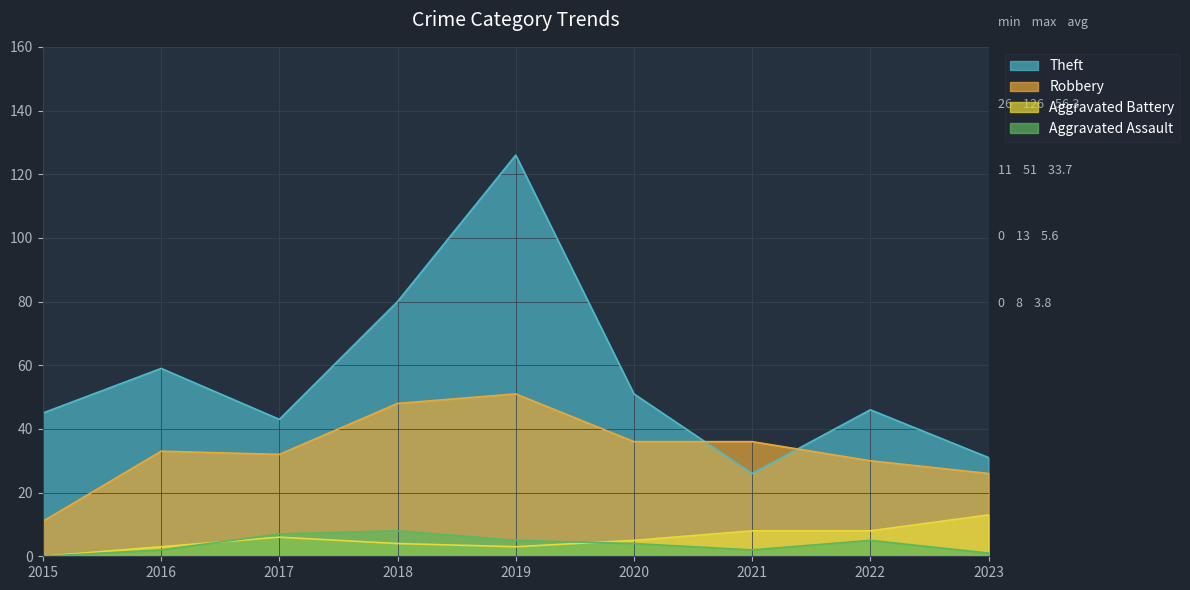

Where does the Robbery series first go above 33?

2018